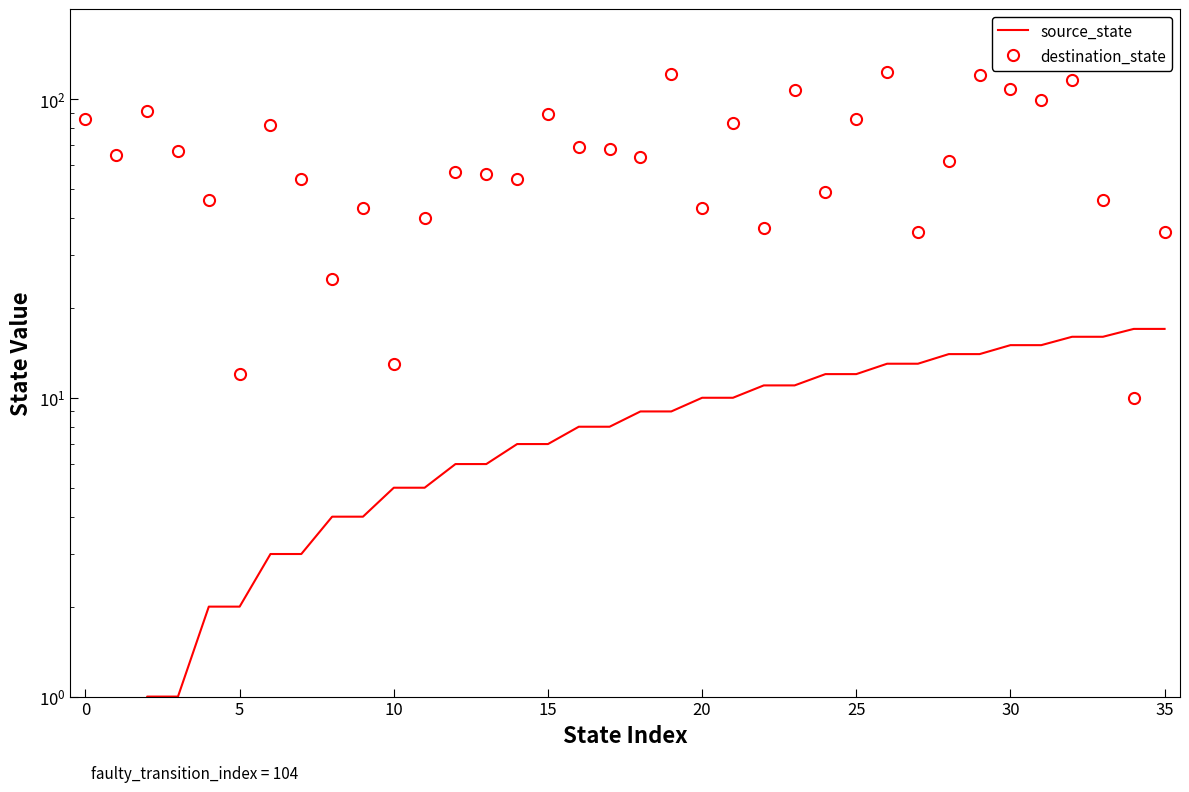

What is the difference between the maximum and minimum values in the source_state series?

17